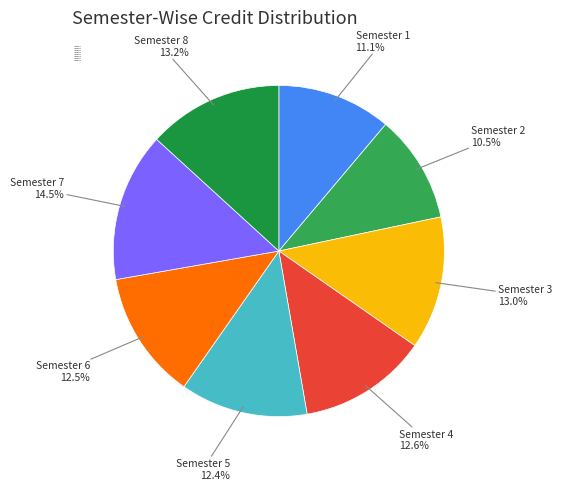

Is the sum of Semester 3 and Semester 1 greater than half?

No